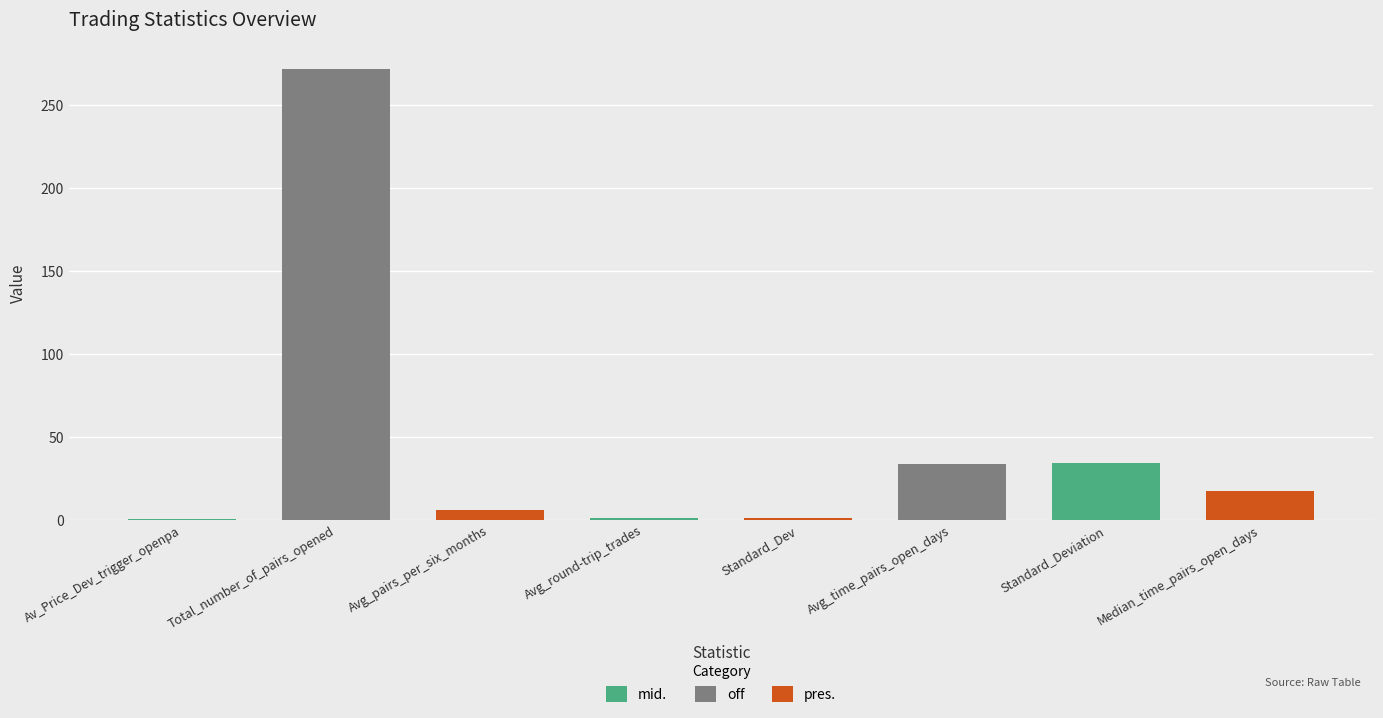

What is the difference between the second highest and second lowest values?

33.4